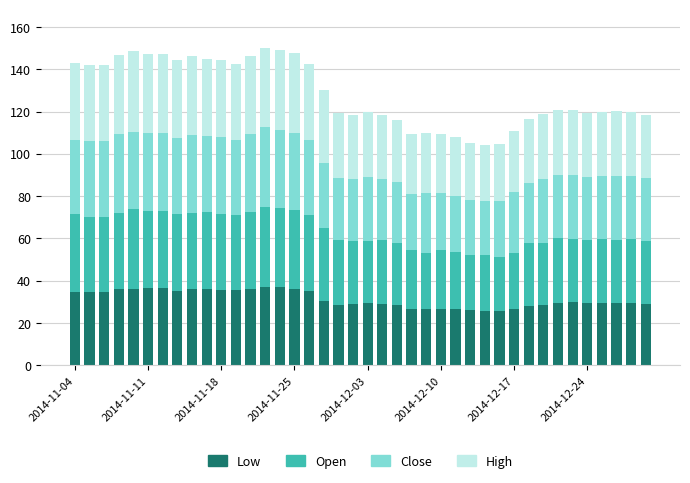

What is the sum of all Low values?

1258.9